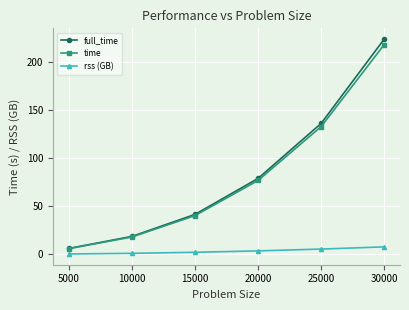

List the labels in order of time value, smallest first.

5000, 10000, 15000, 20000, 25000, 30000